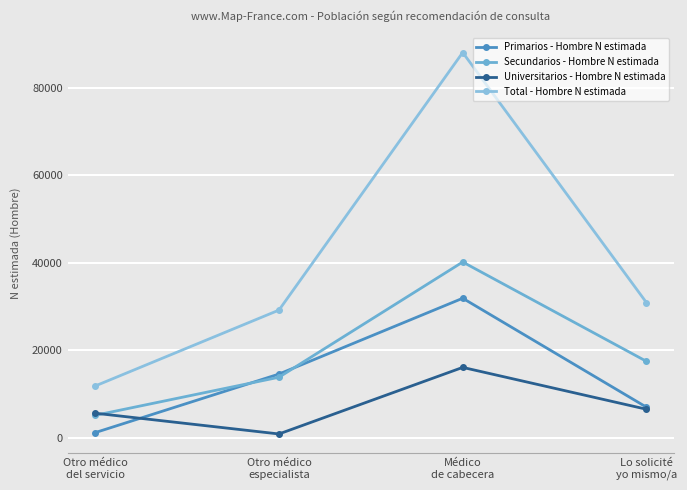

How many lines are shown in the chart?

4